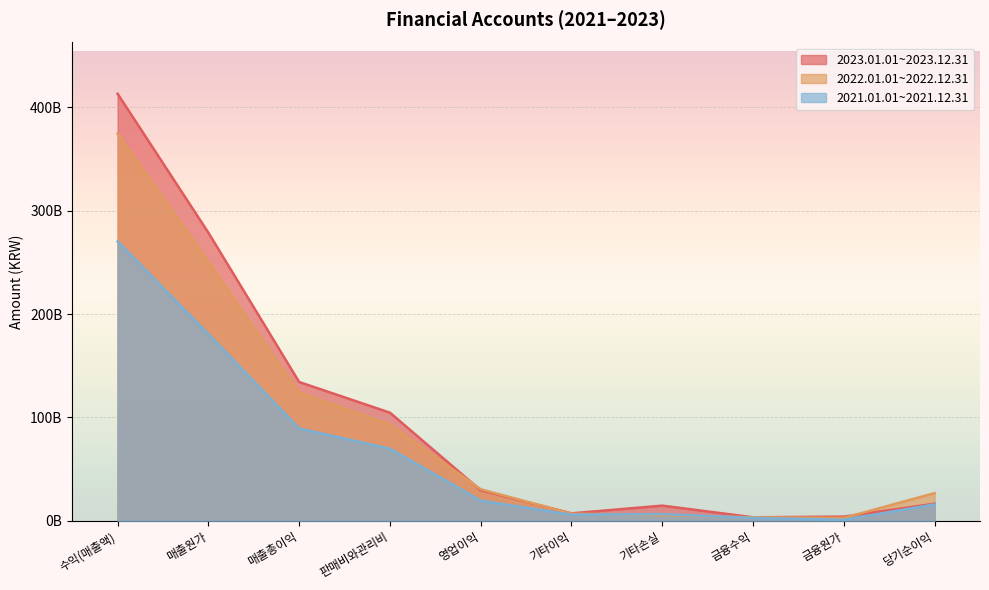

At which label is 2021.01.01~2021.12.31 closest to 135626248556?

매출원가